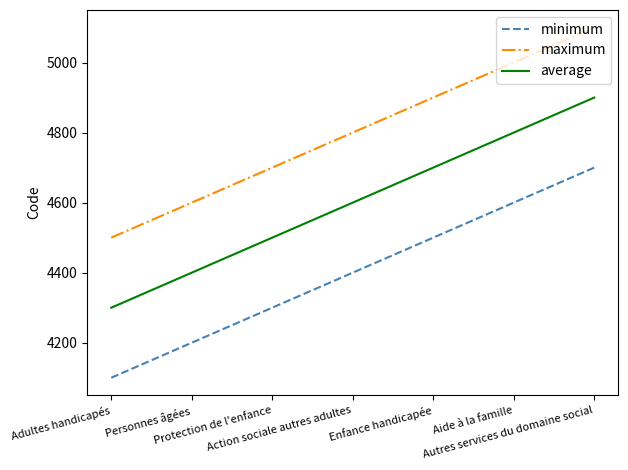

How many lines are shown in the chart?

3